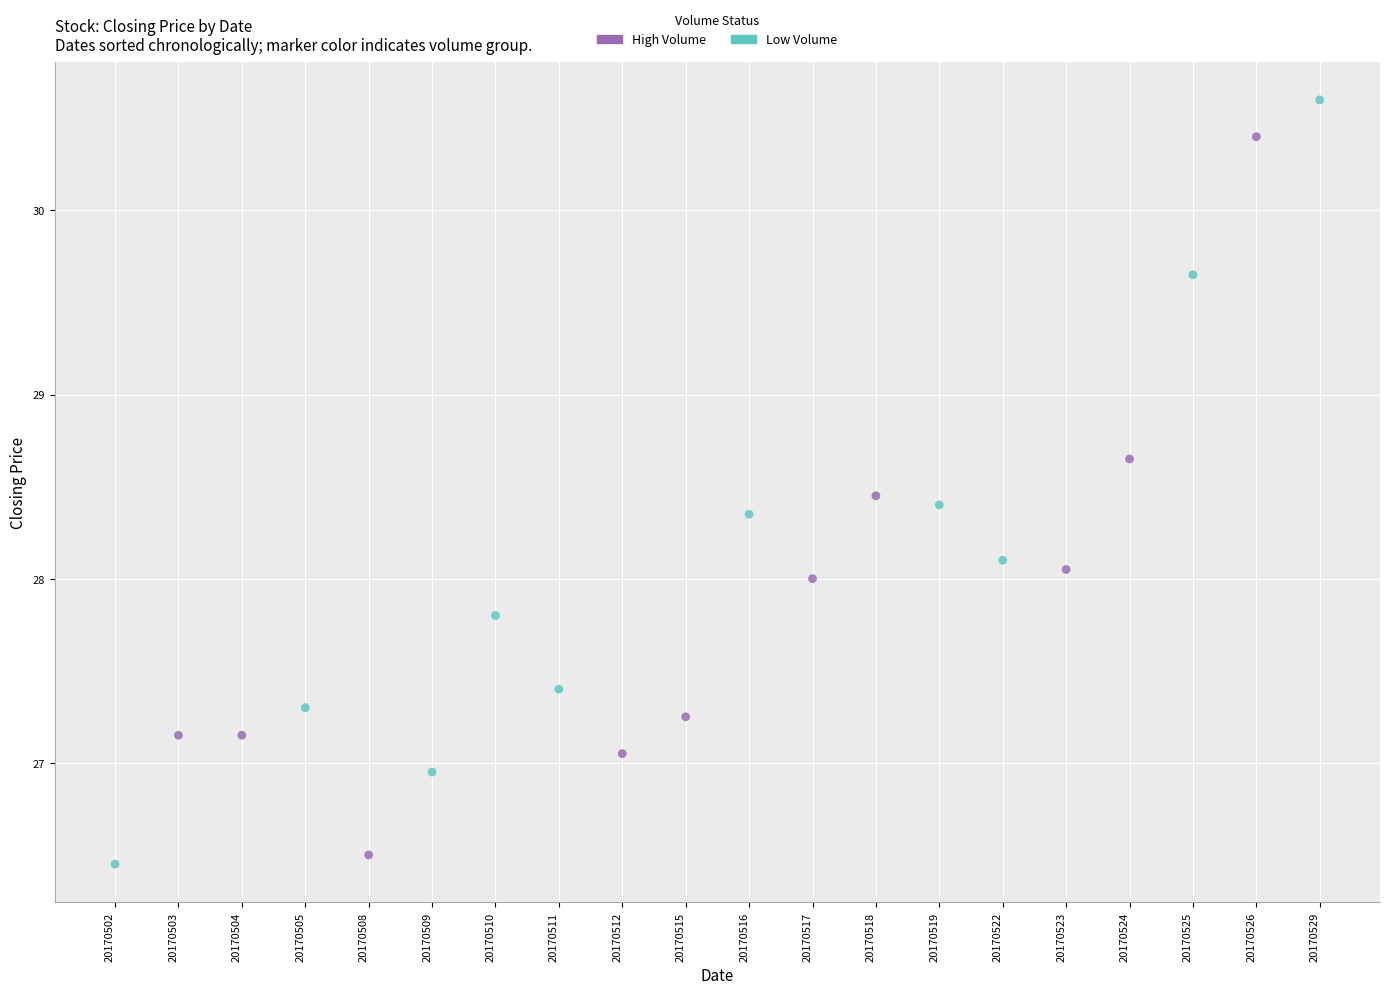

Which series reaches the maximum Y coordinate?

Low Volume